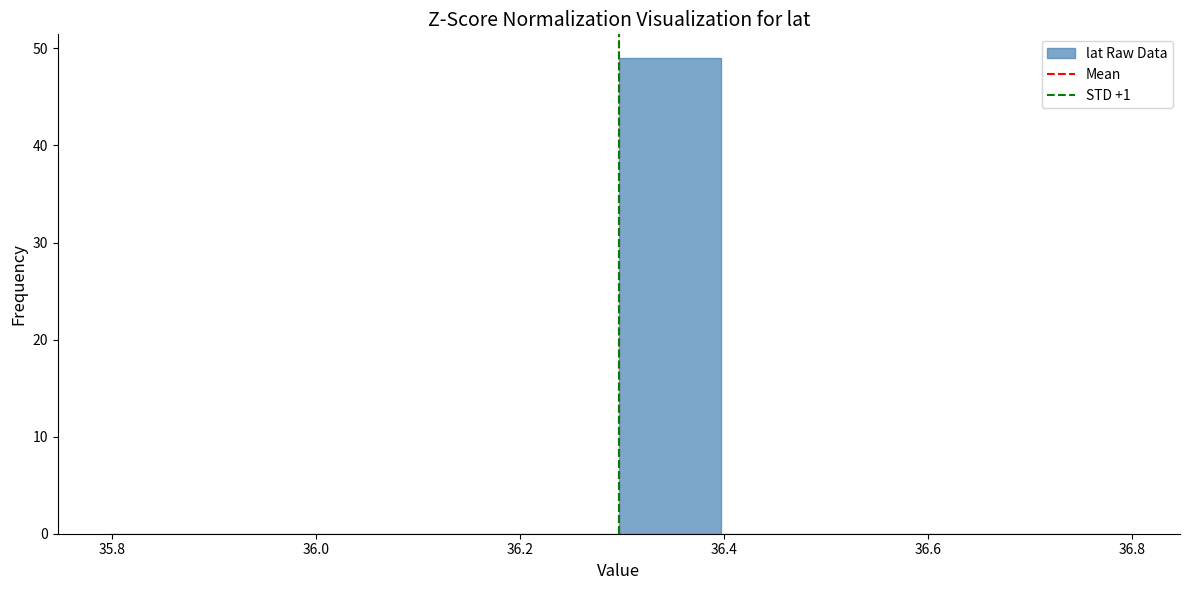

Reading left to right, list every bar in this chart as the range it spans on the x-axis followed by its height. Neither the bar edges nor the heights are printed on the chart, so give them approximately, as read against the axes.

35.8 to 35.9: 0
35.9 to 36.0: 0
36.0 to 36.1: 0
36.1 to 36.2: 0
36.2 to 36.3: 0
36.3 to 36.4: 49
36.4 to 36.5: 0
36.5 to 36.6: 0
36.6 to 36.7: 0
36.7 to 36.8: 0